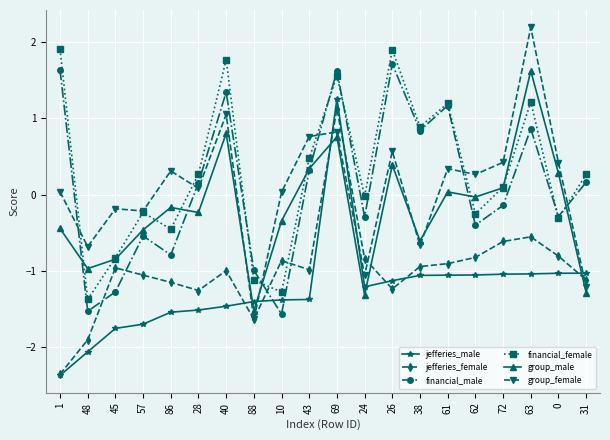

At 63, list the series in order from smallest to largest.

jefferies_male, jefferies_female, financial_male, financial_female, group_male, group_female